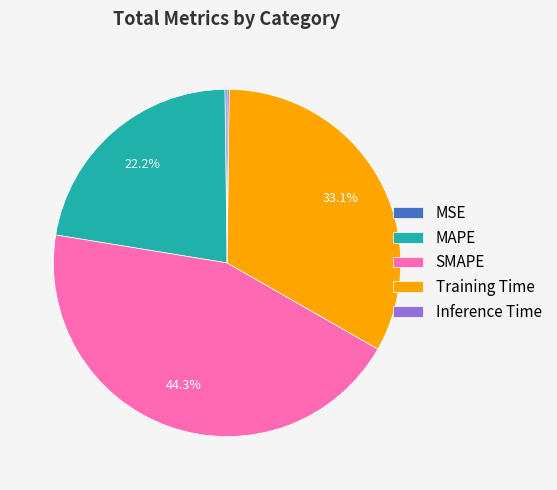

What is the ratio of the value at MAPE to the value at SMAPE?

0.5